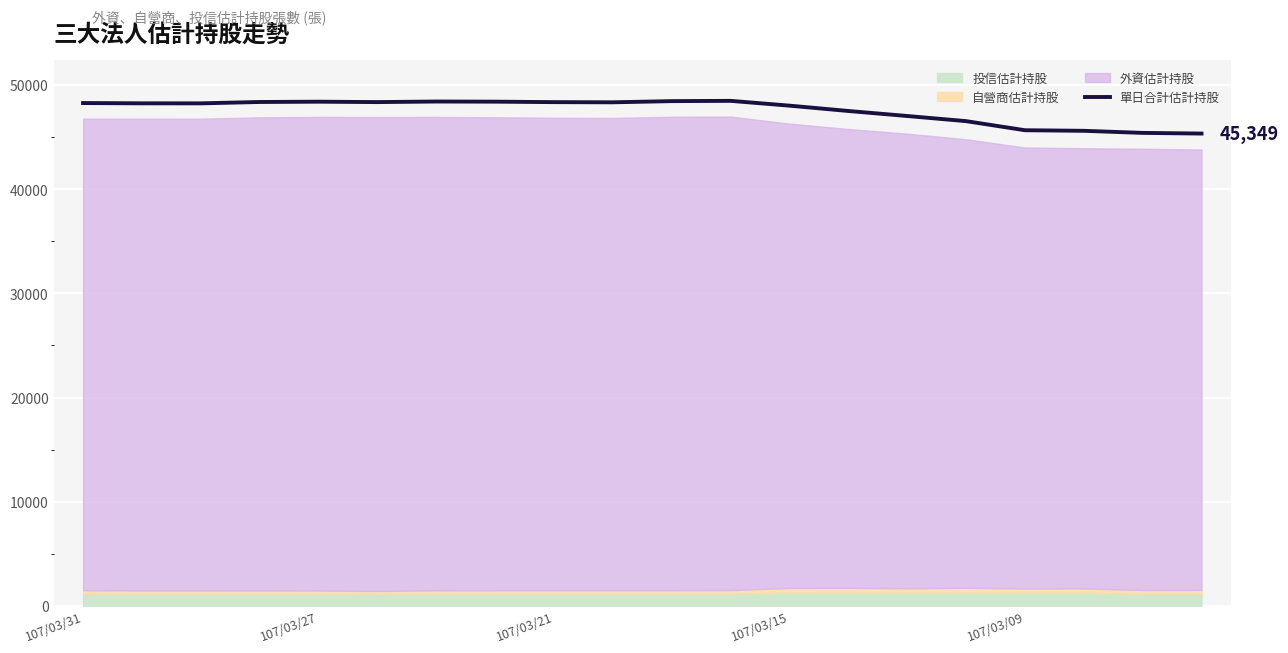

How many interior local peaks (higher than both neighbors) does the data have?

3